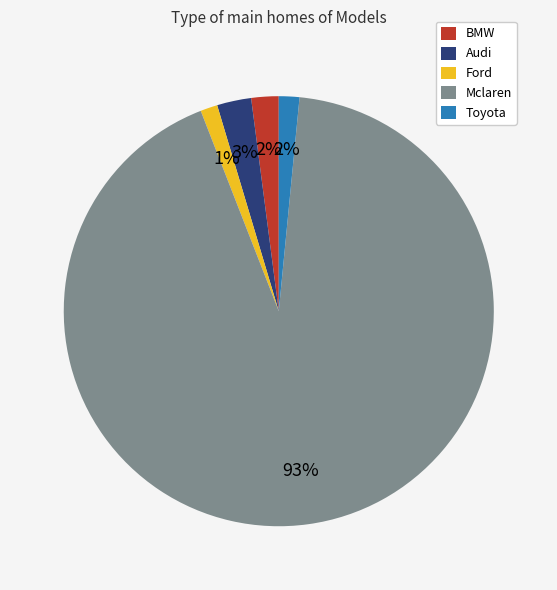

Which slice is the largest?

Mclaren